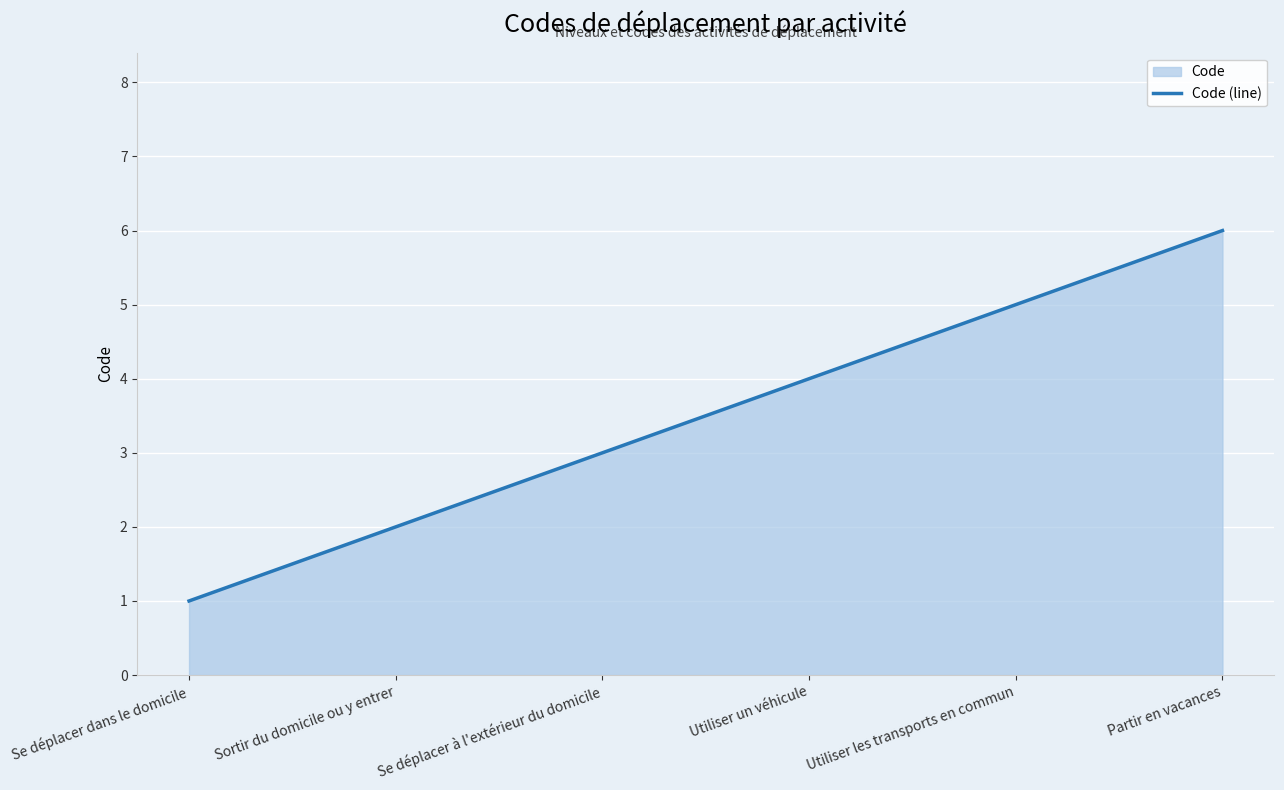

Reading left to right, extract all data points from this chart.

Se déplacer dans le domicile=1	Sortir du domicile ou y entrer=2	Se déplacer à l'extérieur du domicile=3	Utiliser un véhicule=4	Utiliser les transports en commun=5	Partir en vacances=6